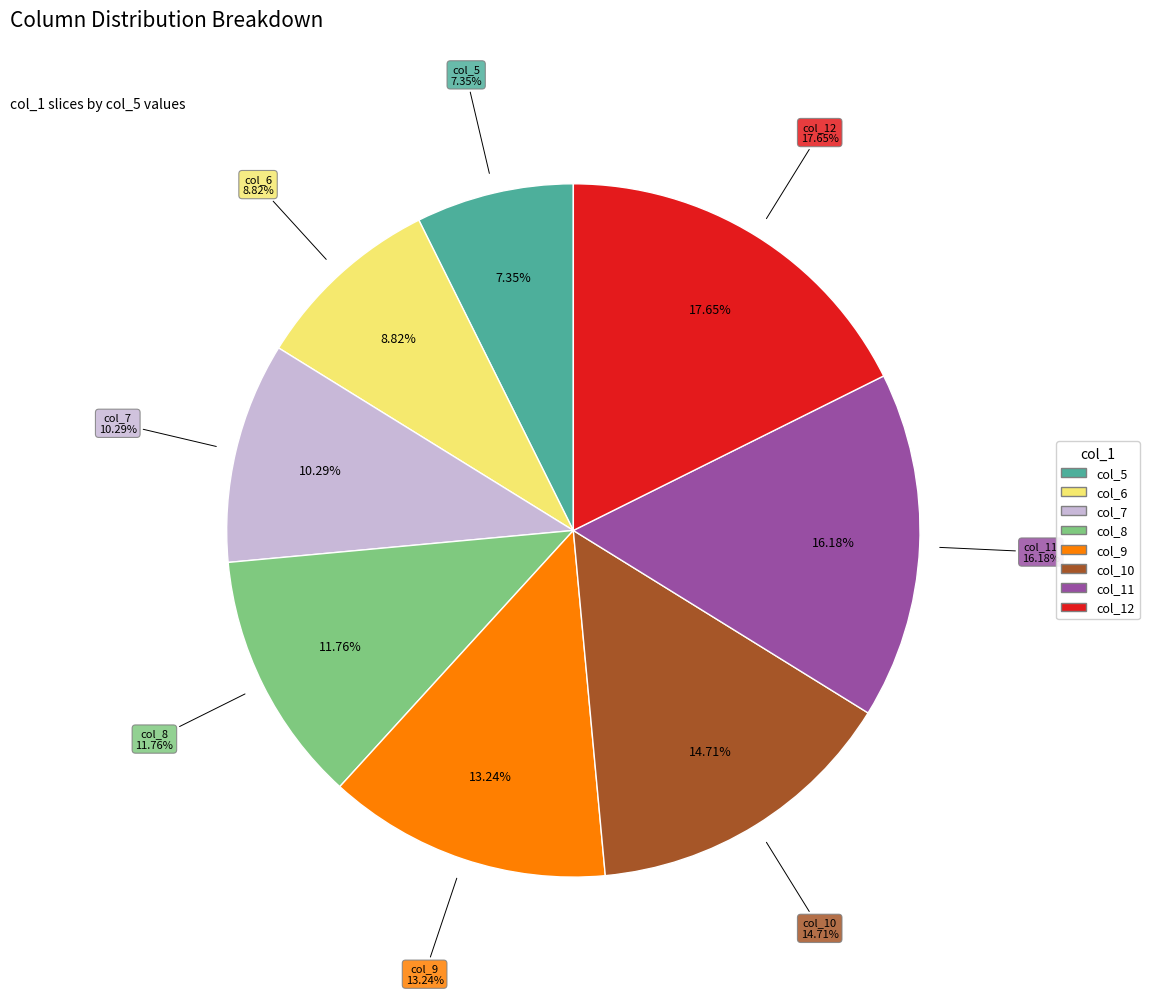

Is there any slice that represents more than half of the pie?

No